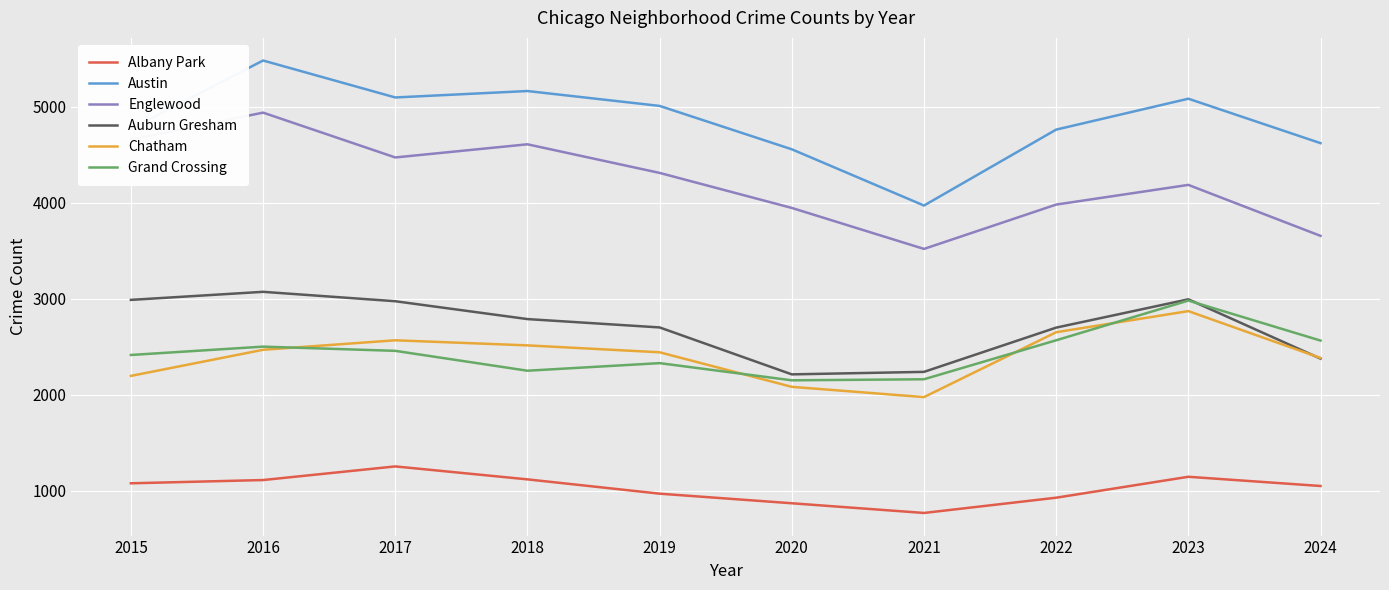

Which series changed the most between 2017 and 2024?

Englewood